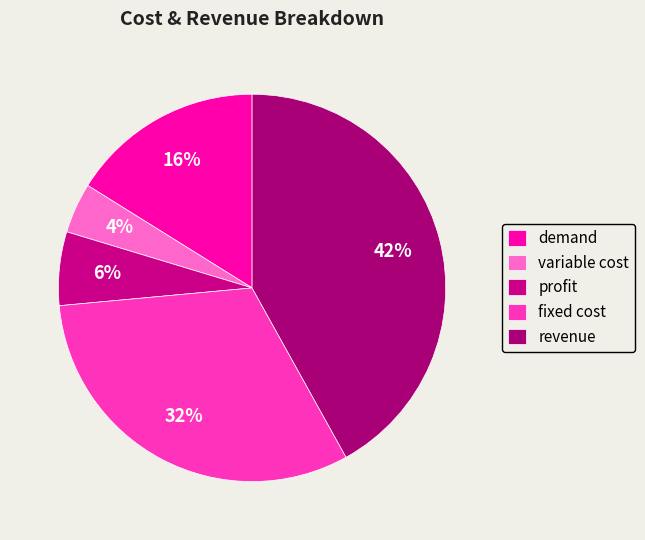

Combined, what portion of the pie is revenue and fixed cost?

73.5%